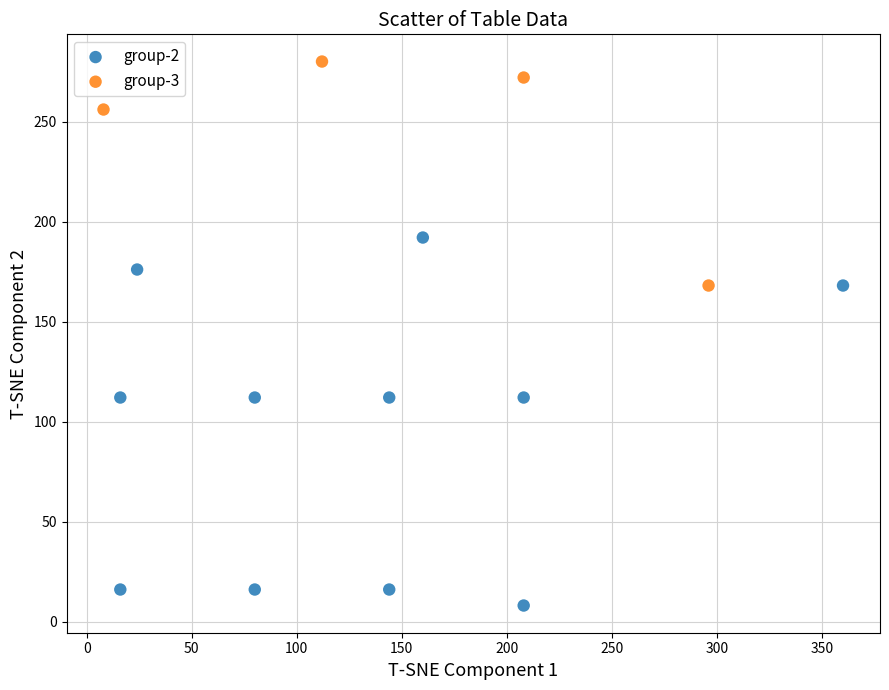

Which series reaches the minimum Y coordinate?

group-2